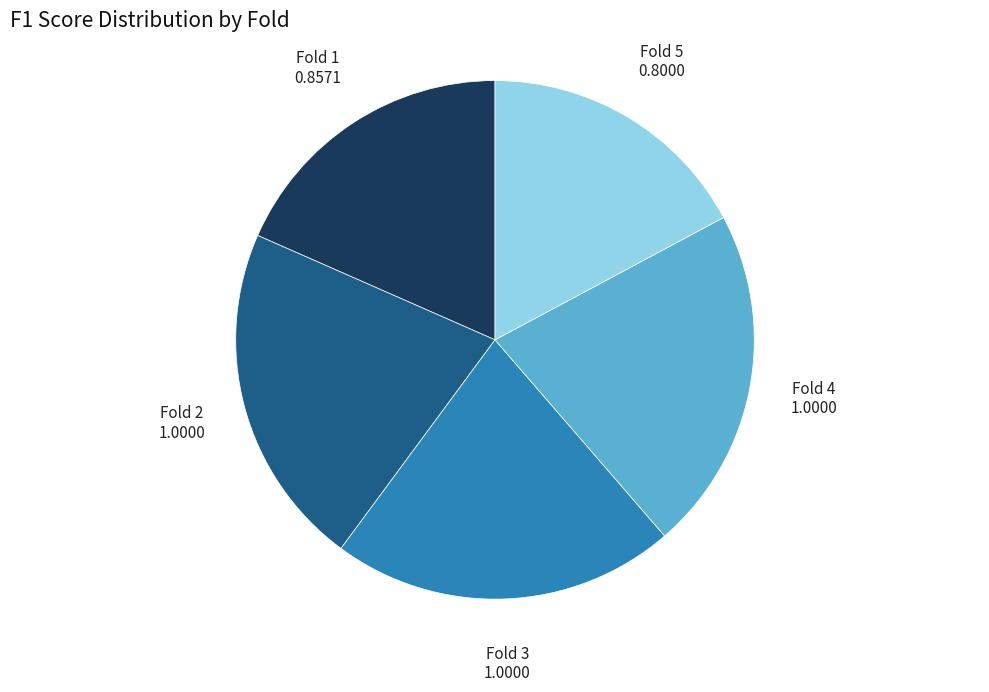

Is it true that Fold 5 is 27% of the pie?

False